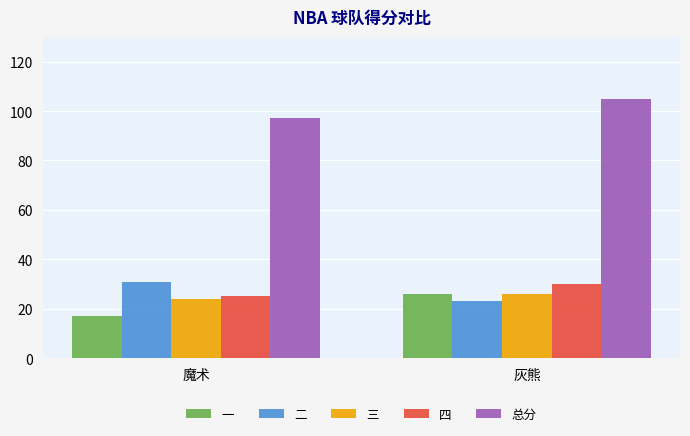

What is the spread (max minus min) of values at 魔术?

80